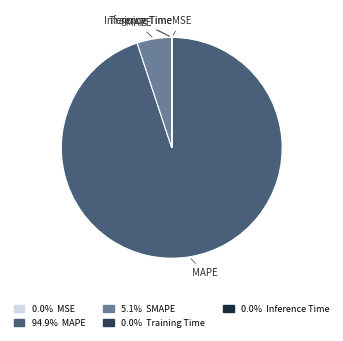

Count the number of slices in the pie.

5